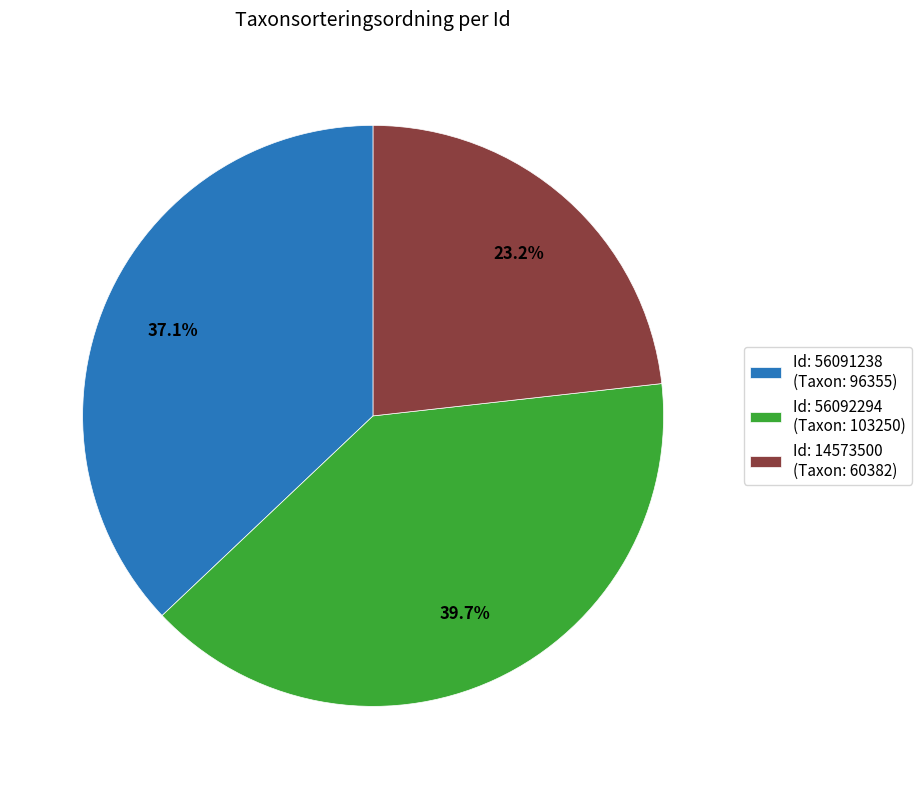

Do Id: 56091238 (Taxon: 96355) and Id: 14573500 (Taxon: 60382) together represent more than half of the pie?

Yes